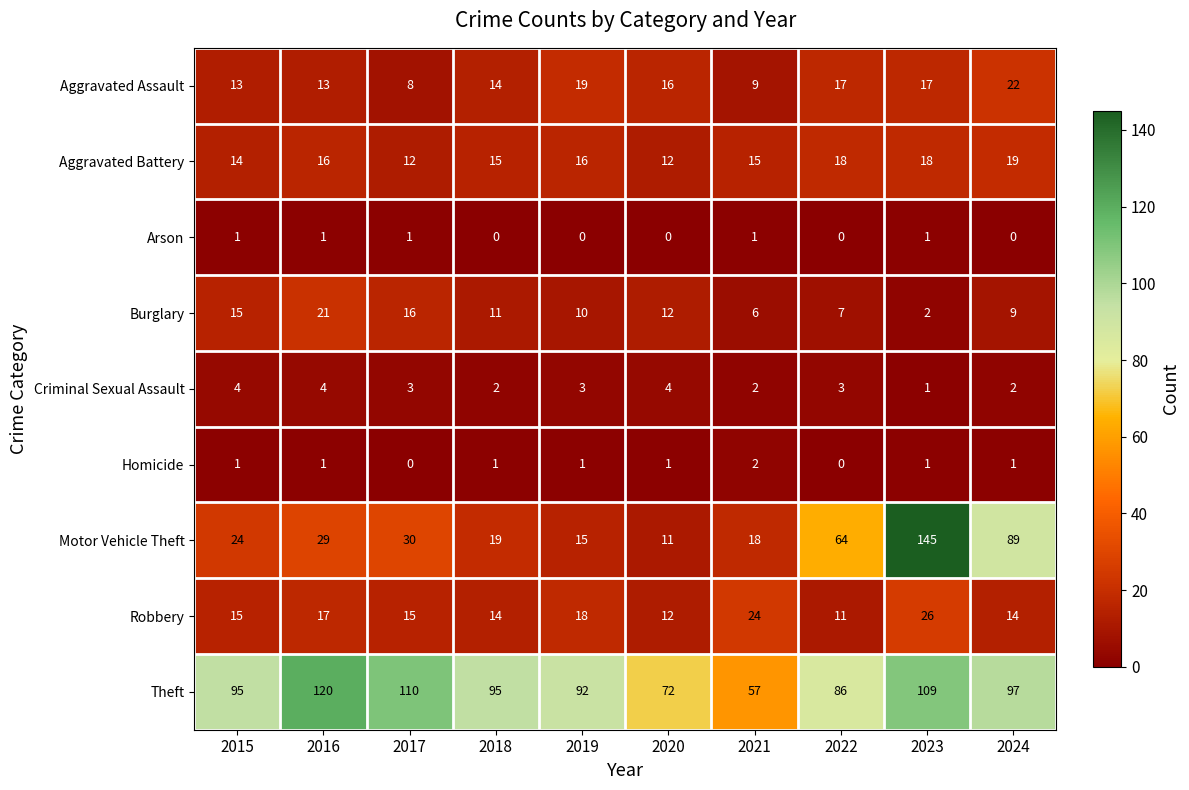

Where is Robbery nearest to the value 18?

2019